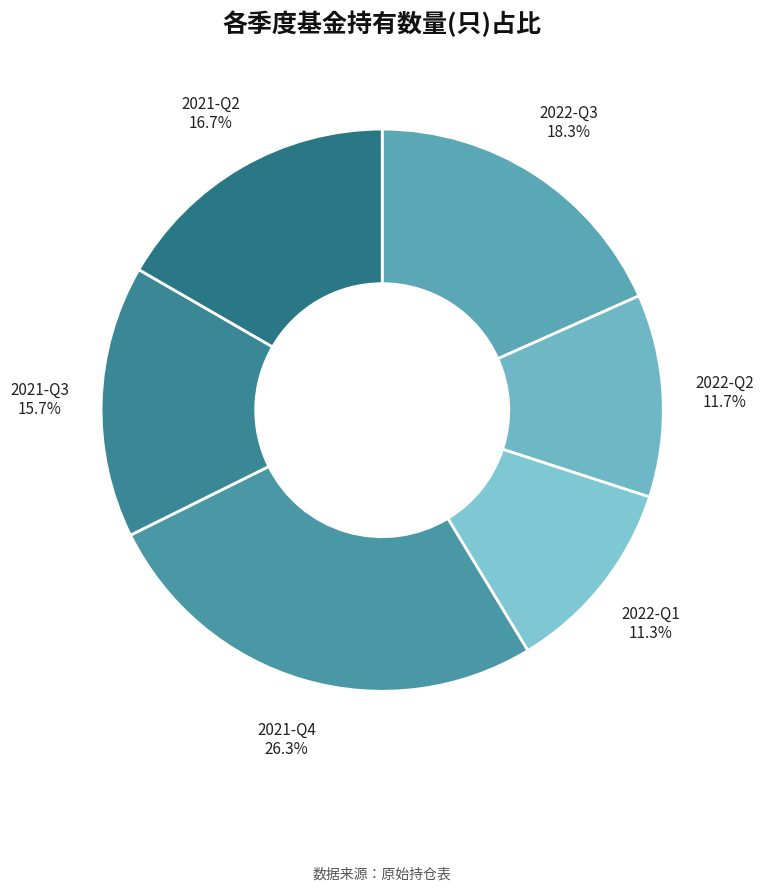

Is there a majority slice in this chart?

No